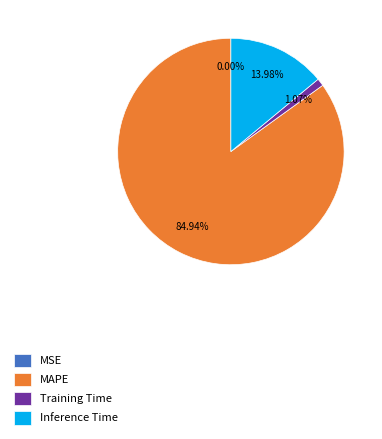

Combined, do Inference Time and SMAPE account for over 50%?

No